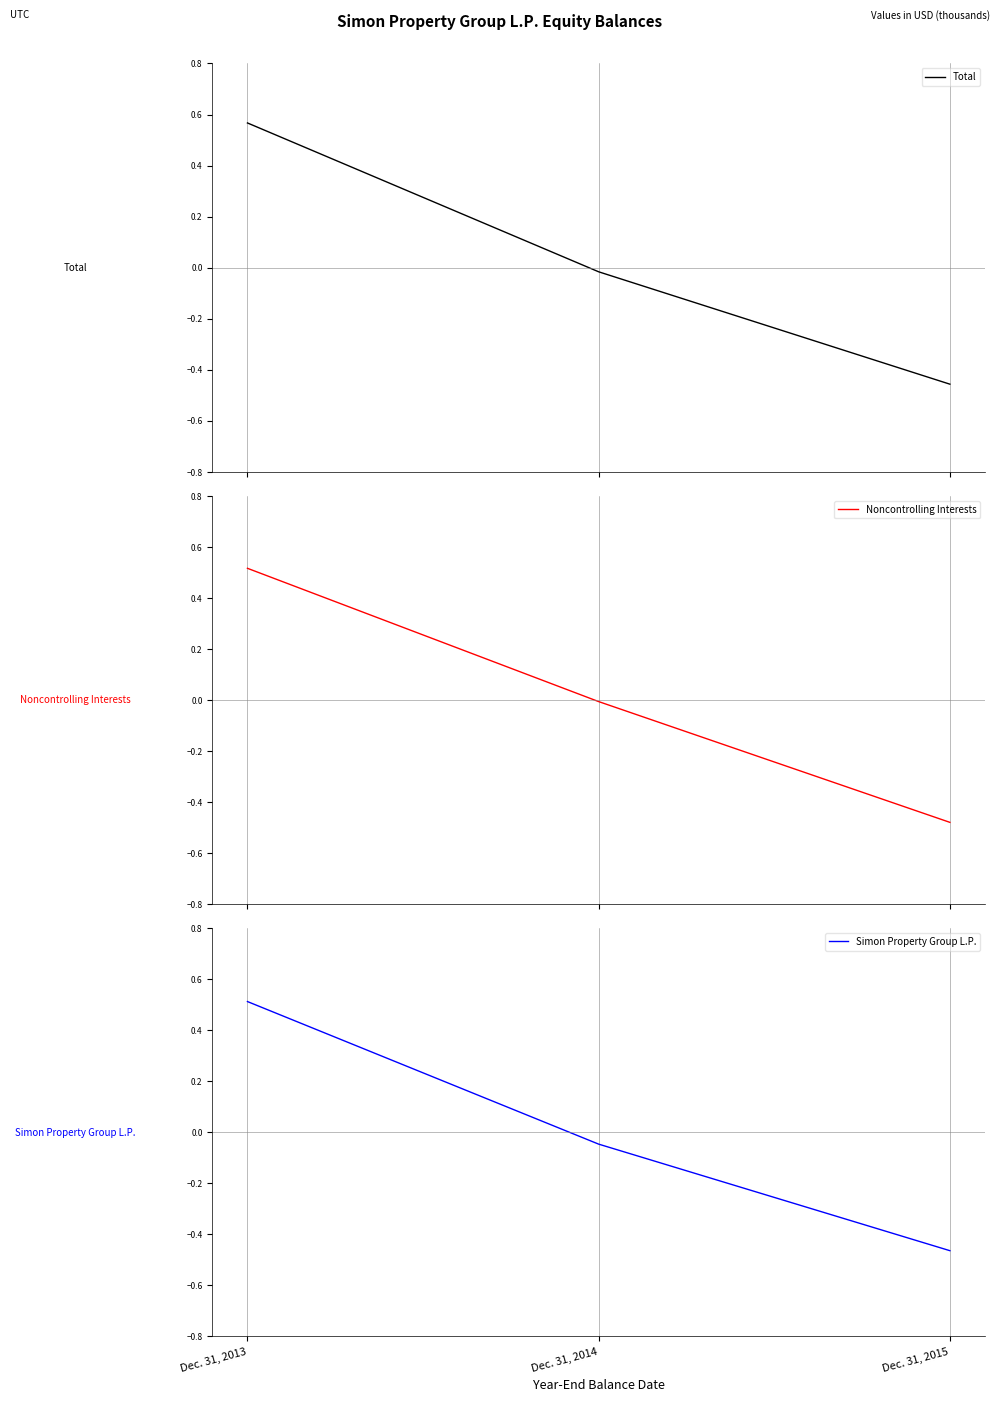

Where does the Simon Property Group L.P. series first go above 0?

Dec. 31, 2013